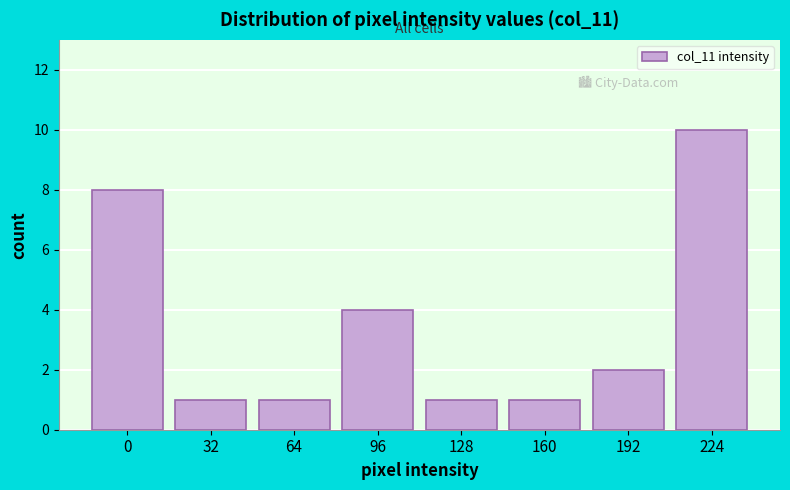

Reading right to left, list all the values displayed in this chart.

10	2	1	1	4	1	1	8